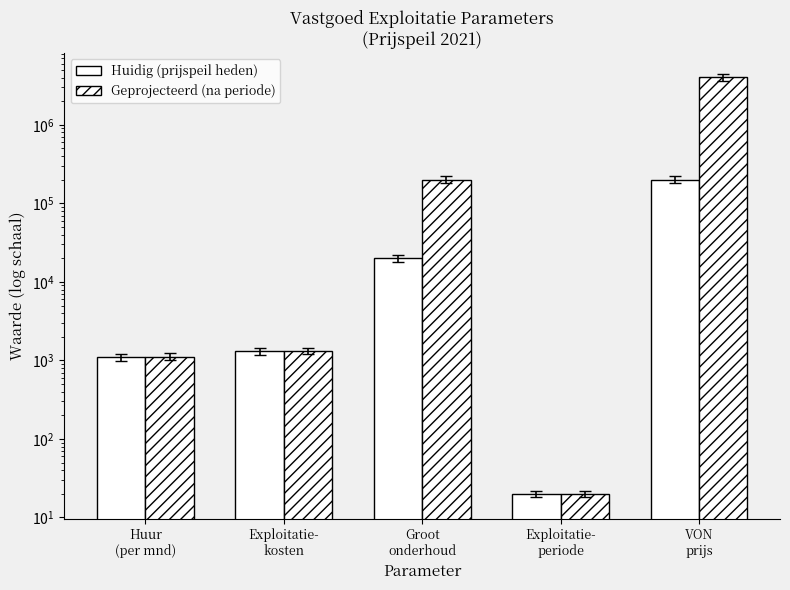

How many data points does each series have?

5